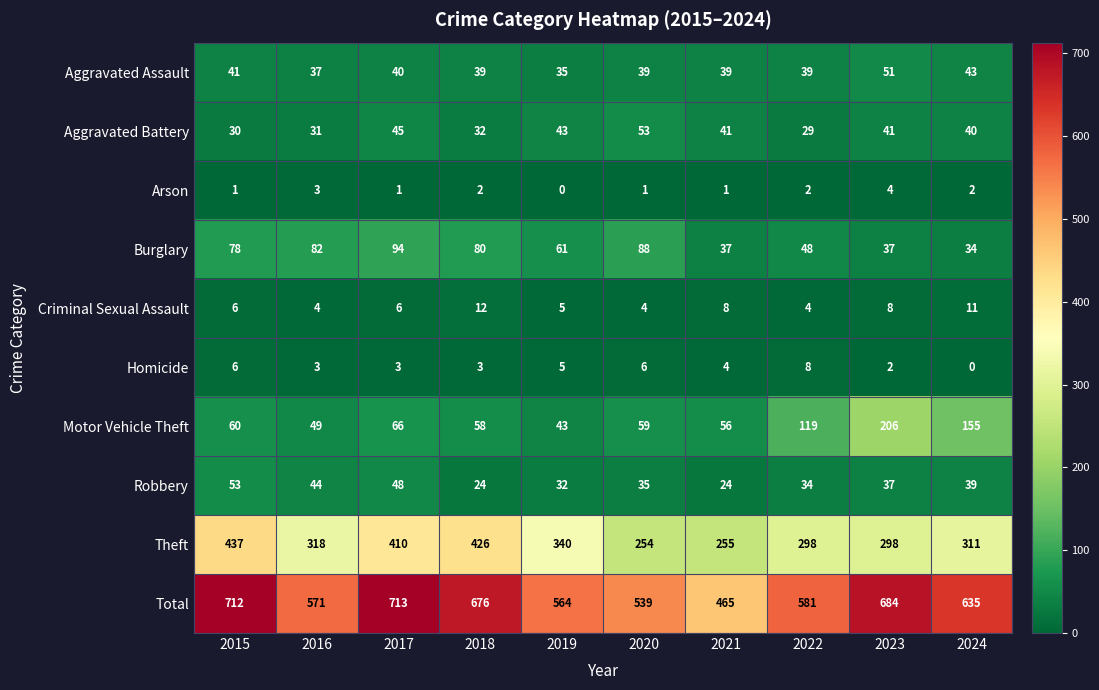

What is the total value across all series at 2024?

1270